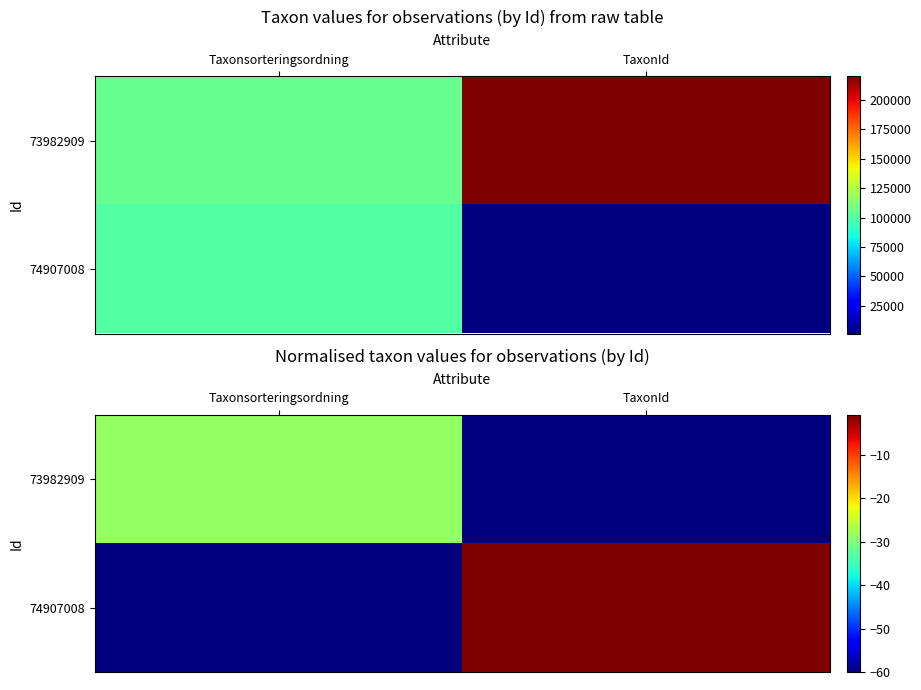

Rank the categories by 73982909 value from lowest to highest.

TaxonId, Taxonsorteringsordning